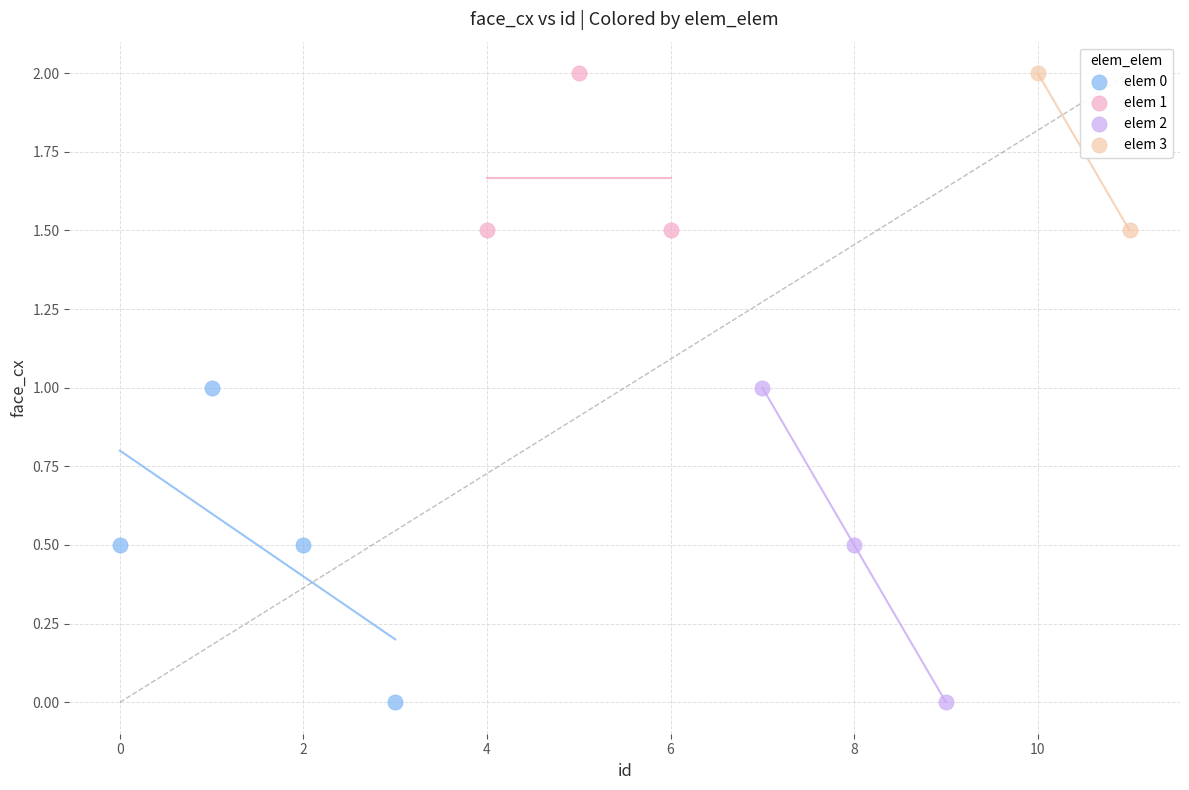

What are all the series names shown in the legend?

elem 0, elem 1, elem 2, elem 3